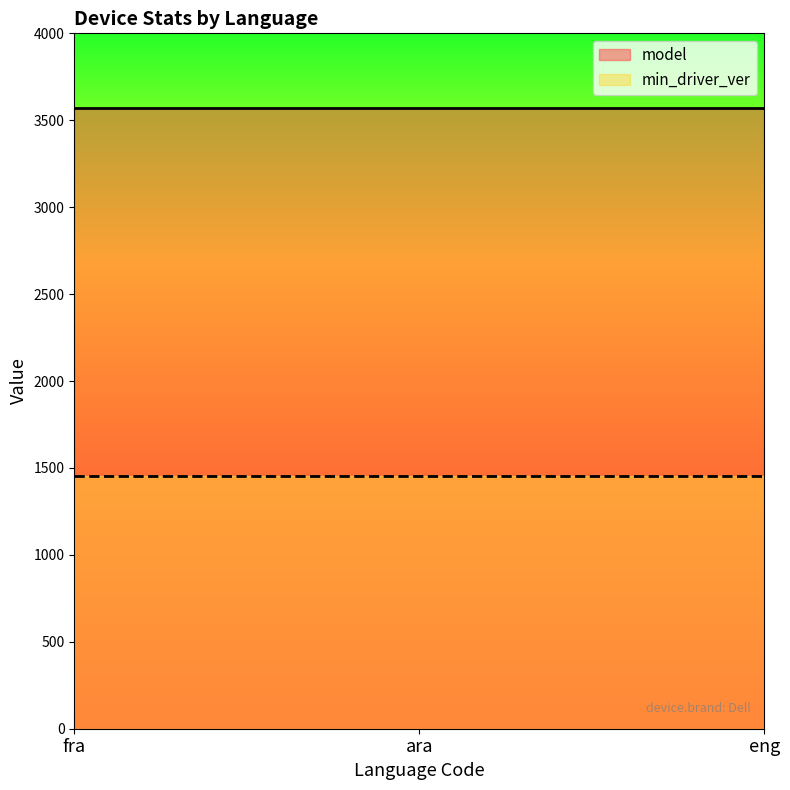

What is the difference between the highest and lowest values at ara?

2114